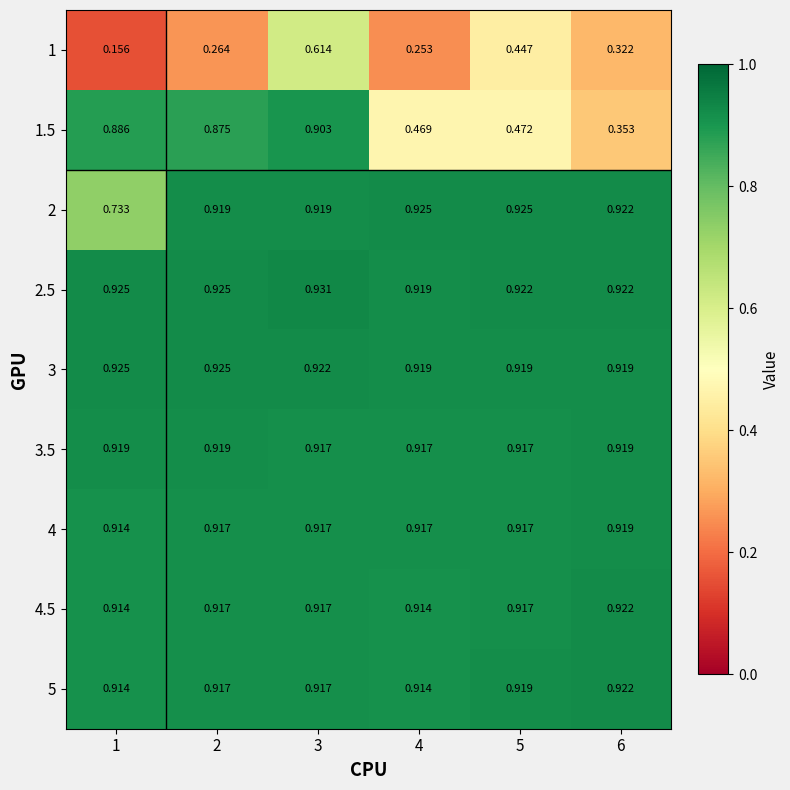

At which category is the sum across all series the highest?

3